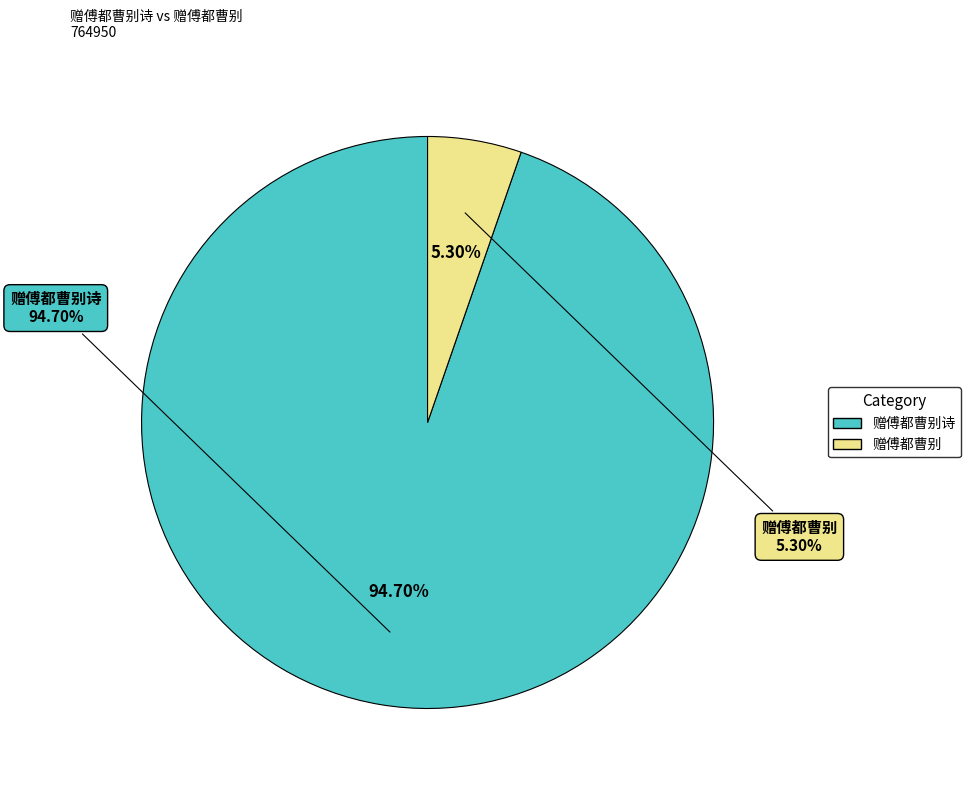

What is the majority slice?

赠傅都曹别诗